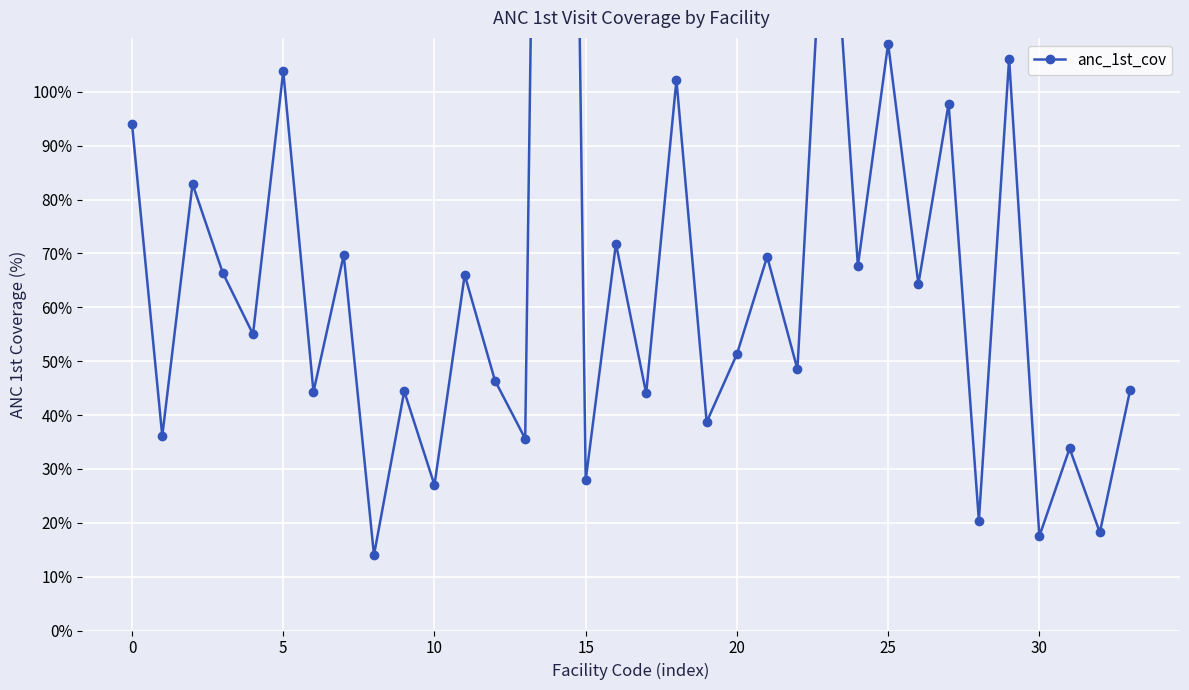

What is the difference between the second highest and minimum values?

136.0